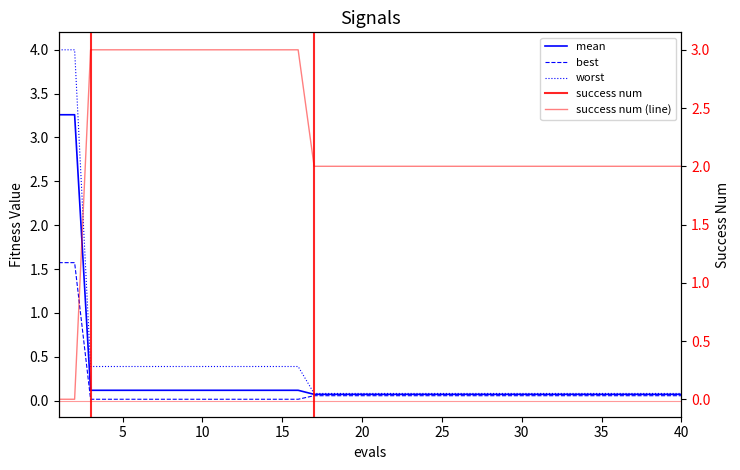

Is this an area chart (filled region under the line)?

No